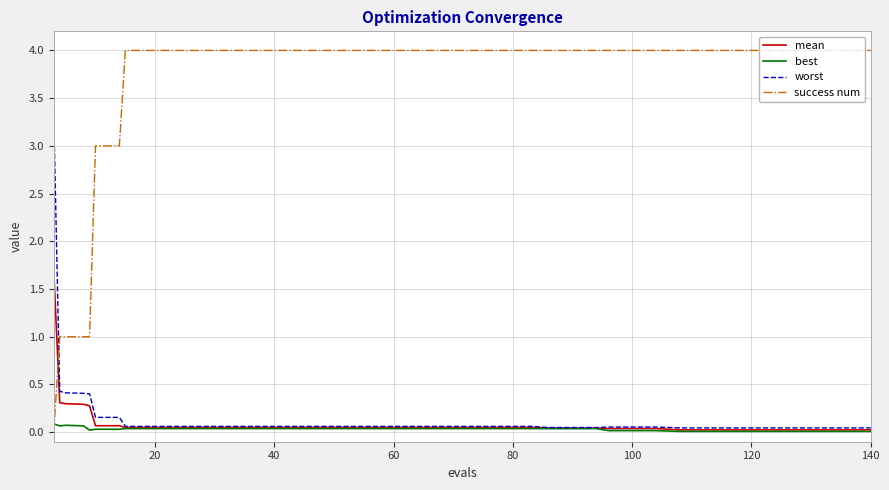

Which series has the largest total across all categories?

success num